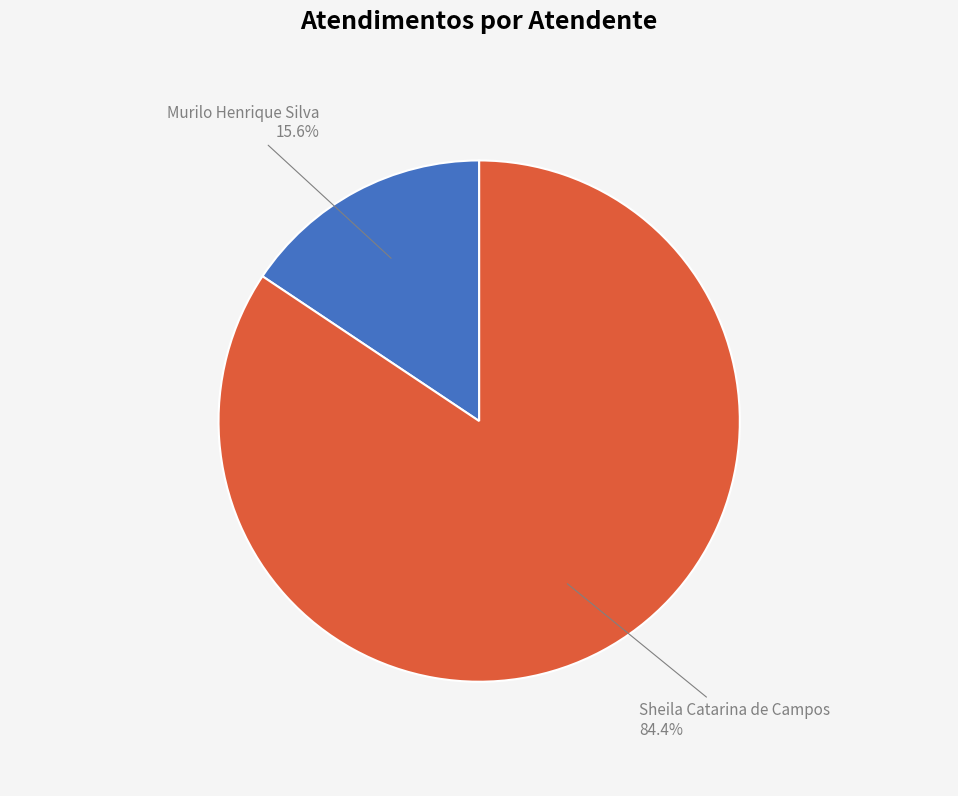

The Murilo Henrique Silva slice represents 16% of the pie. True or false?

True